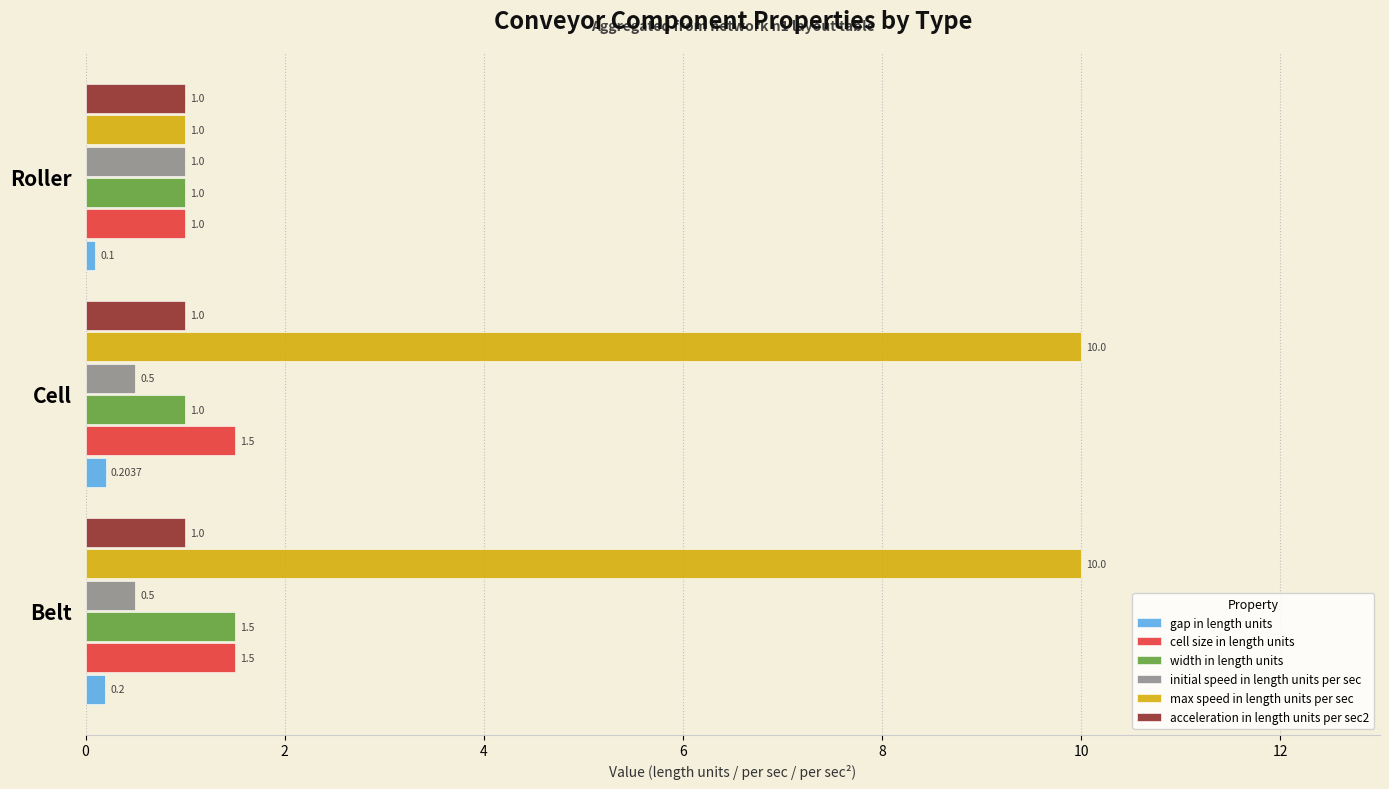

Which category has the lowest value across all series?

Roller